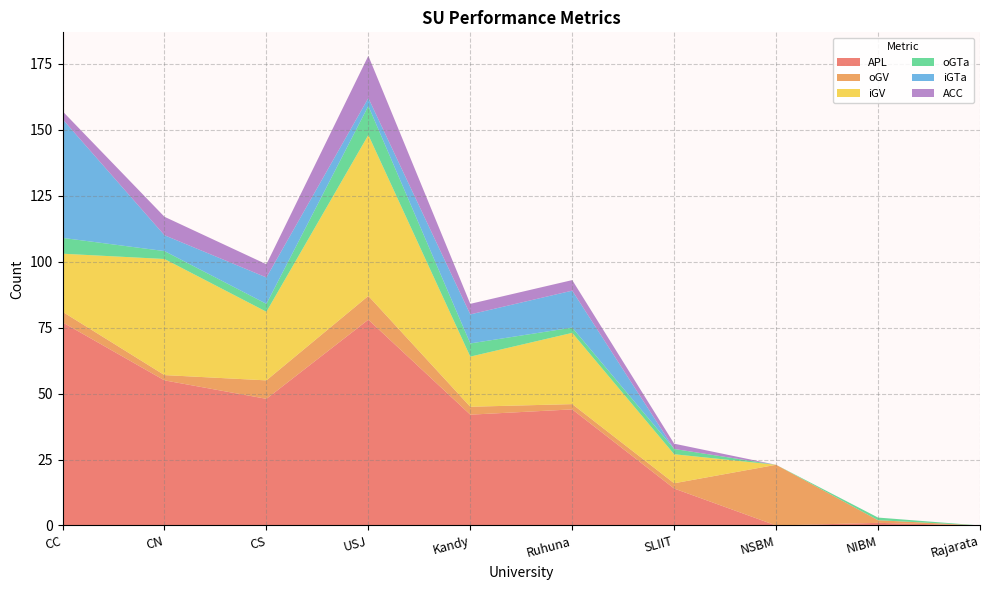

Reading left to right, extract all data points from this chart.

APL: CC=77	CN=55	CS=48	USJ=78	Kandy=42	Ruhuna=44	SLIIT=14	NSBM=0	NIBM=1	Rajarata=0
oGV: CC=4	CN=2	CS=7	USJ=9	Kandy=3	Ruhuna=2	SLIIT=2	NSBM=23	NIBM=1	Rajarata=0
iGV: CC=22	CN=44	CS=26	USJ=61	Kandy=19	Ruhuna=27	SLIIT=11	NSBM=0	NIBM=0	Rajarata=0
oGTa: CC=6	CN=3	CS=3	USJ=11	Kandy=5	Ruhuna=2	SLIIT=2	NSBM=0	NIBM=1	Rajarata=0
iGTa: CC=45	CN=6	CS=10	USJ=3	Kandy=11	Ruhuna=14	SLIIT=0	NSBM=0	NIBM=0	Rajarata=0
ACC: CC=3	CN=7	CS=5	USJ=16	Kandy=4	Ruhuna=4	SLIIT=2	NSBM=0	NIBM=0	Rajarata=0